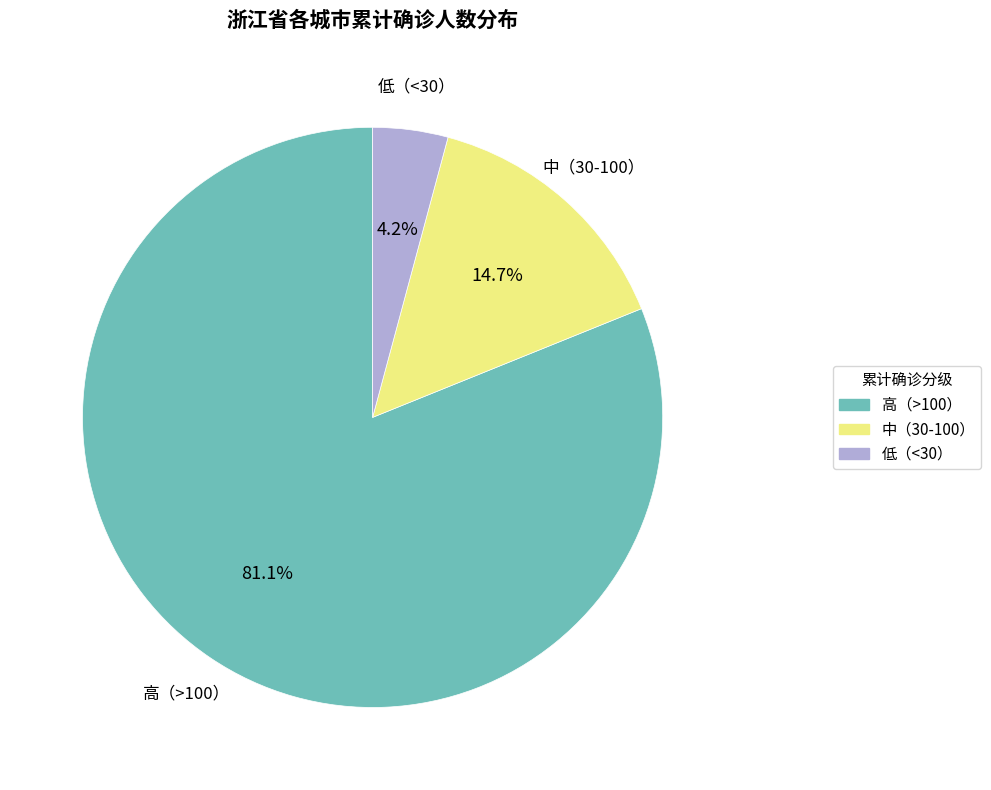

Does any single category account for the majority?

Yes